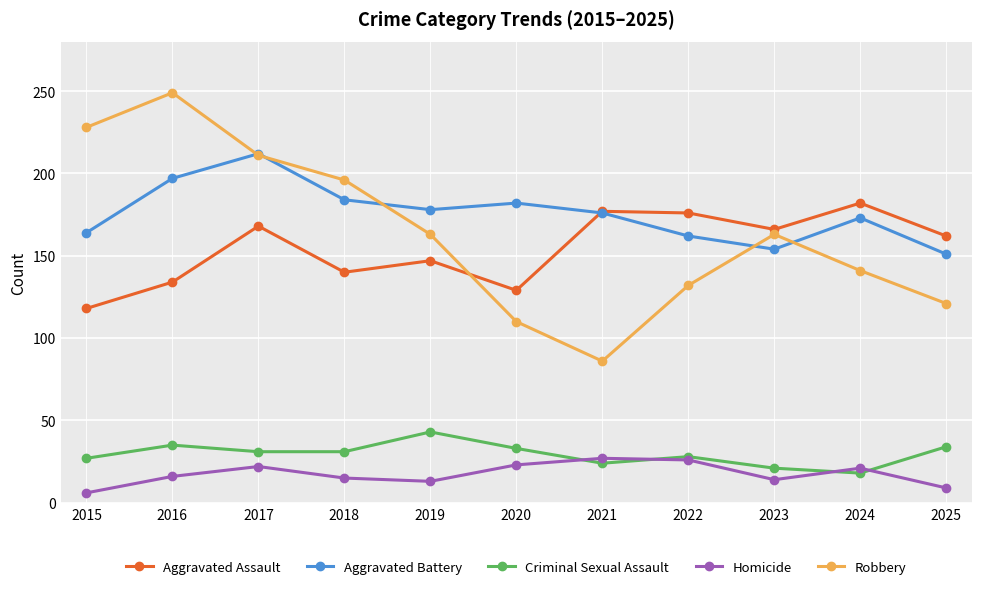

Which category has the lowest value across all series?

2015